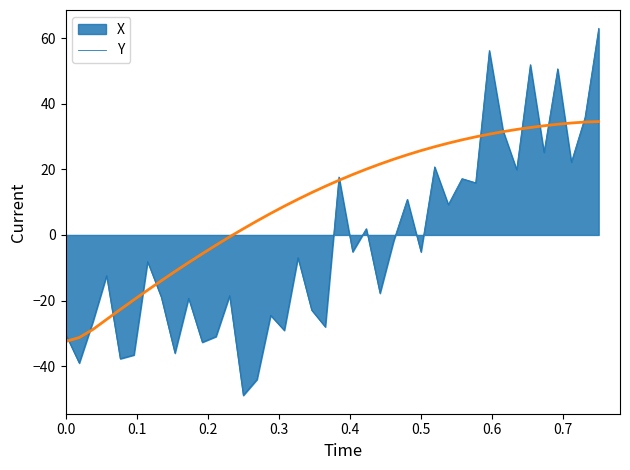

Which series has the largest range (max minus min)?

X